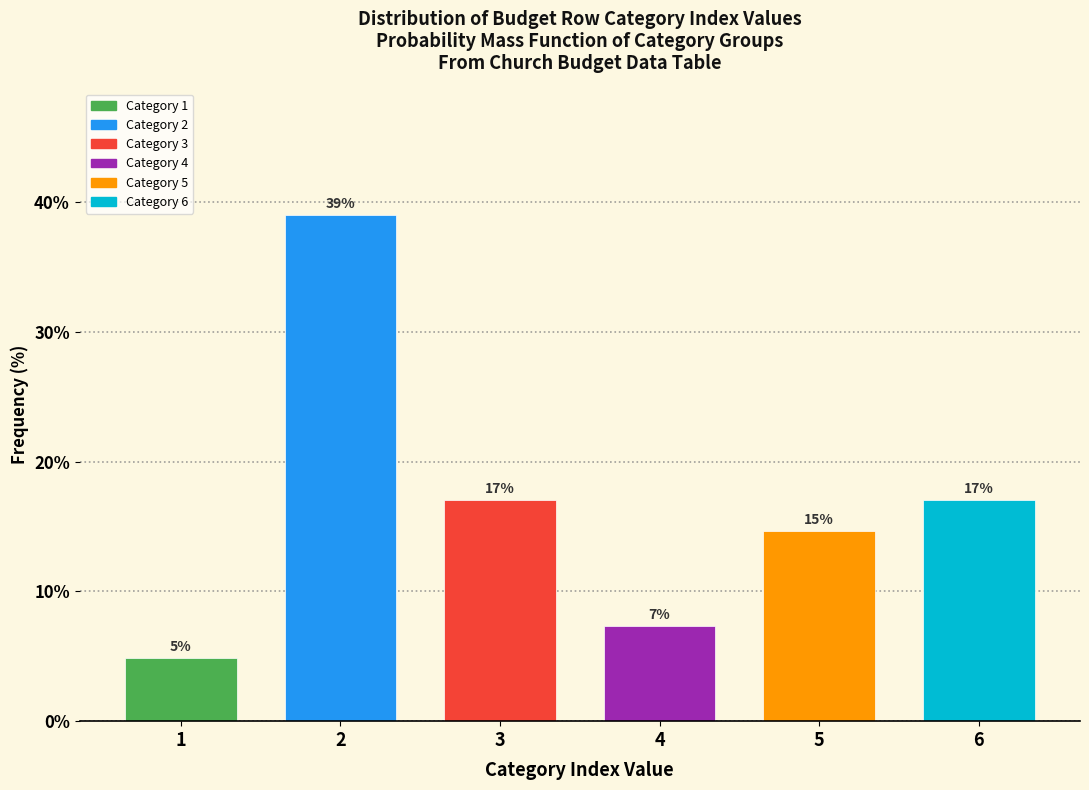

What is the maximum value shown in the chart?

39.0